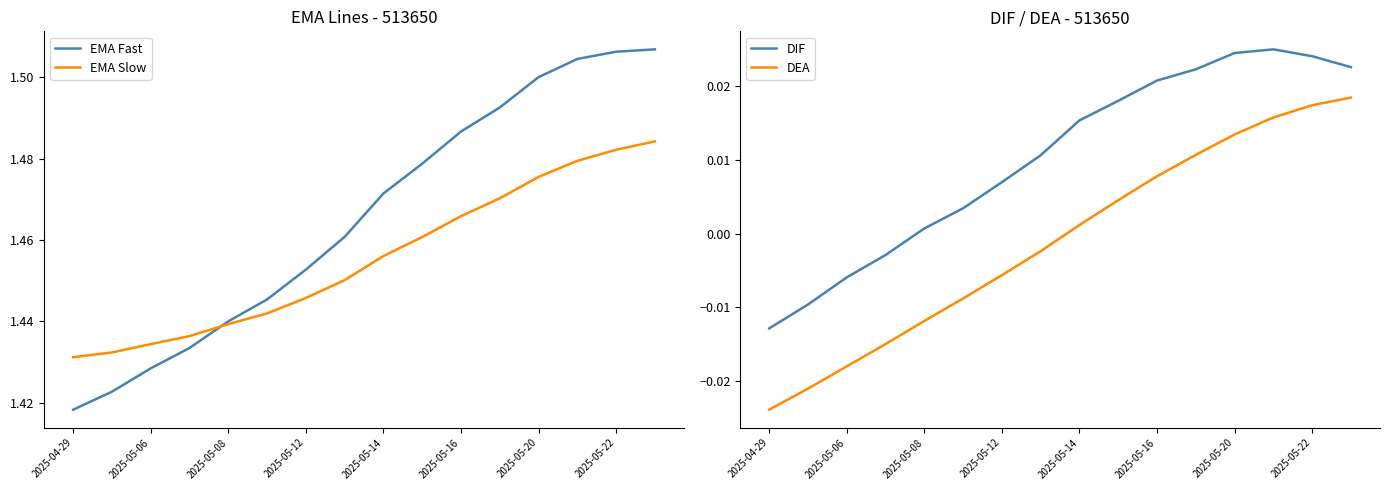

Where does the DIF series first go above 0?

2025-05-08